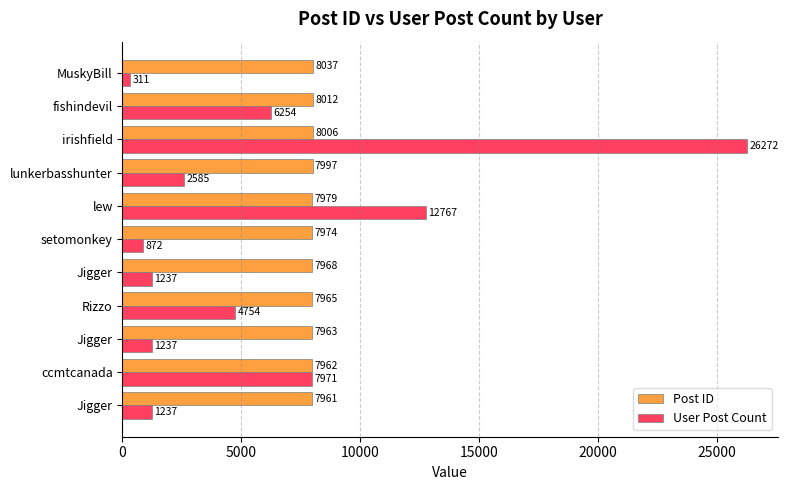

What are all the series names shown in the legend?

Post ID, User Post Count